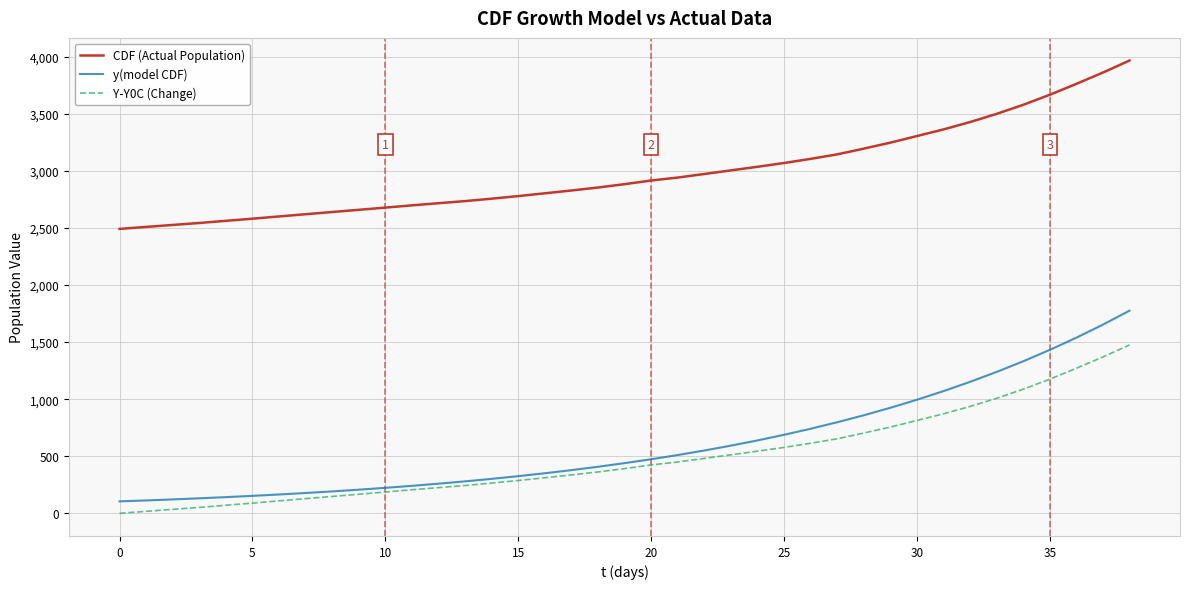

Which series has the largest range (max minus min)?

y(model CDF)